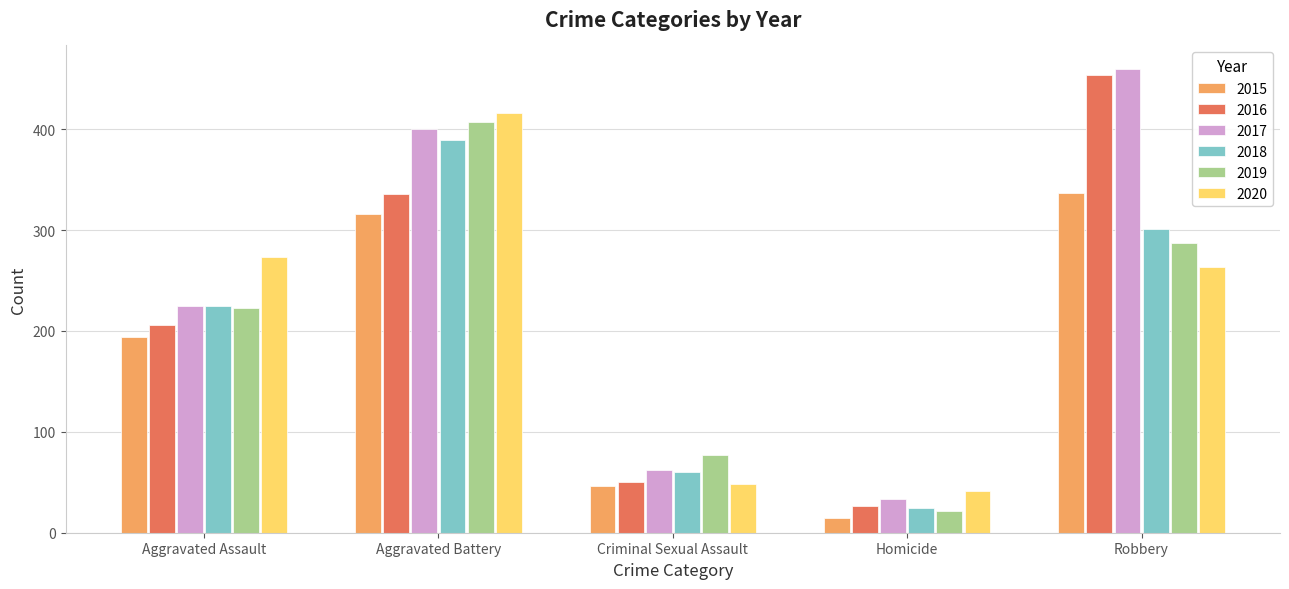

How many data points in 2017 are less than 225?

2